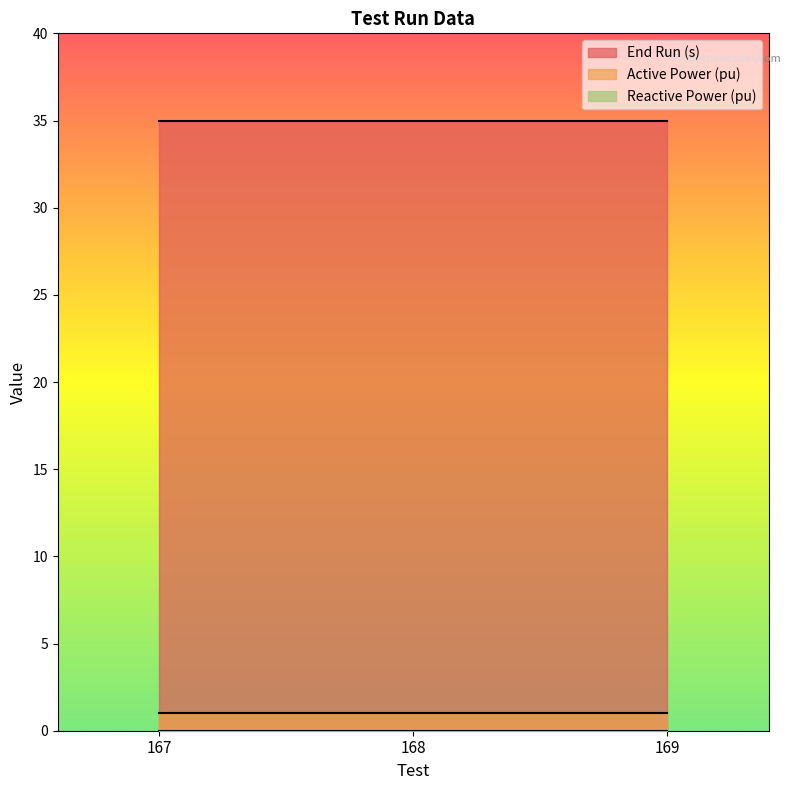

What is the sum of the End Run (s) values at 167 and 169?

70